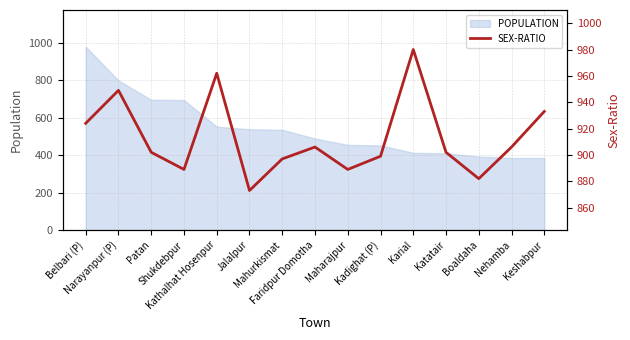

Reading right to left, transcribe all the data shown in this chart.

933	906	882	902	980	899	889	906	897	873	962	889	902	949	924